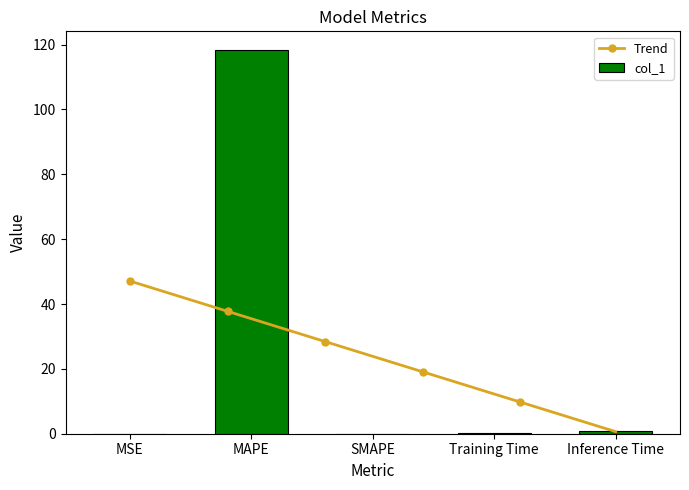

True or false: the data shows 38.1 at MAPE.

False